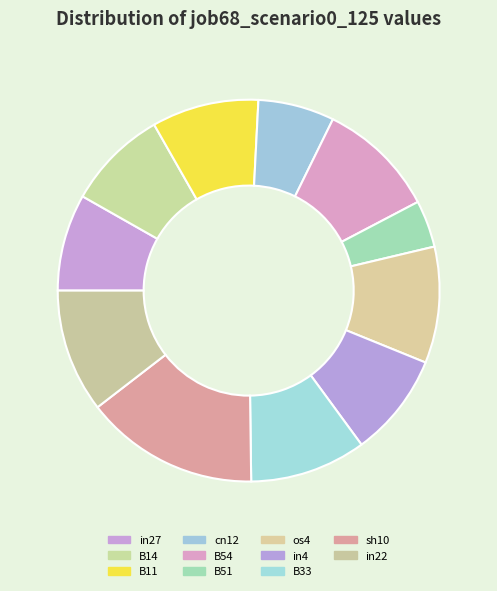

What is the largest slice in the pie chart?

sh10